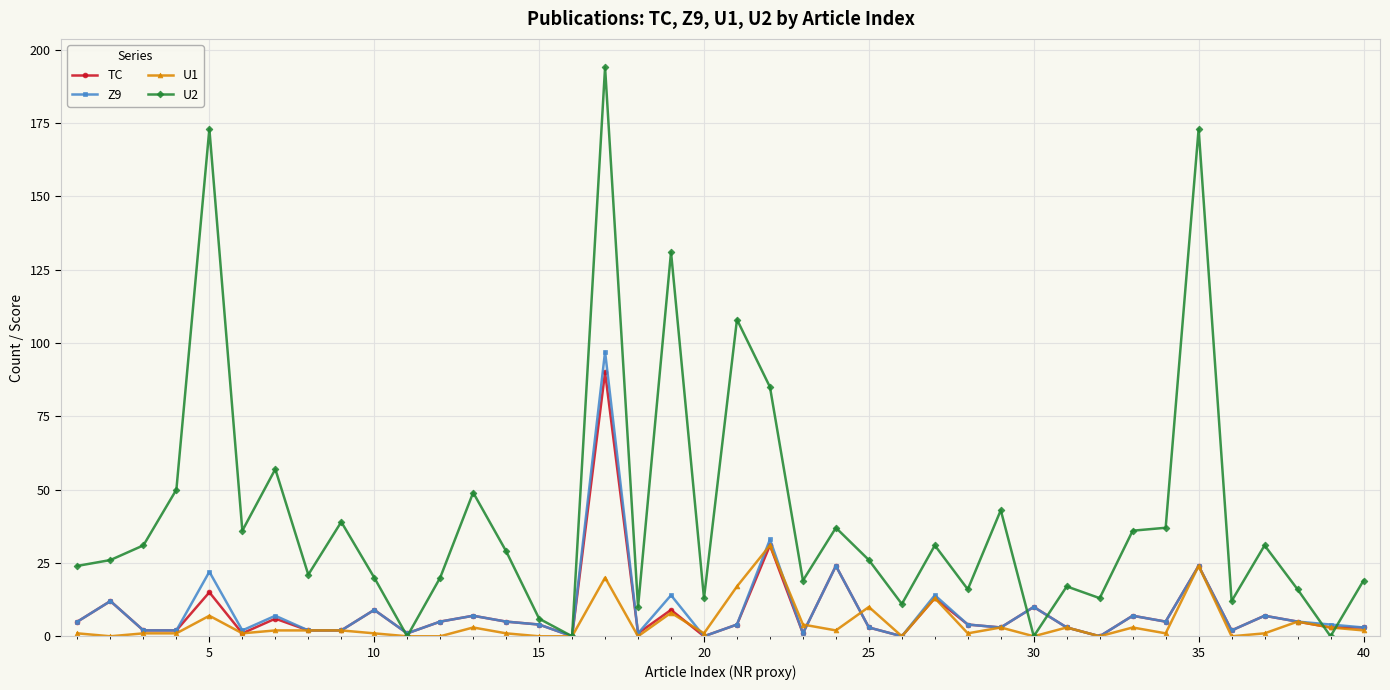

Which series has the largest range (max minus min)?

U2